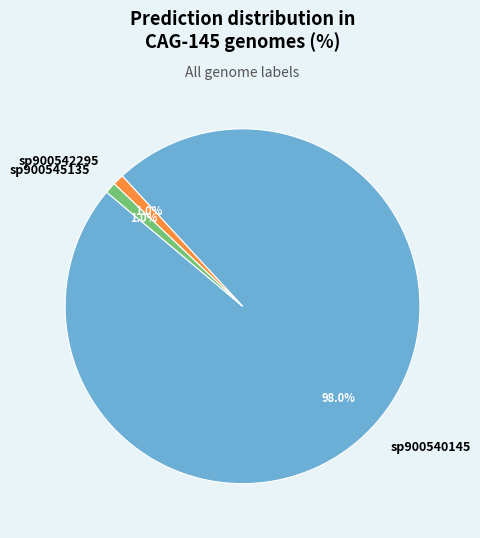

To the nearest percent, what is the average slice percentage?

33%